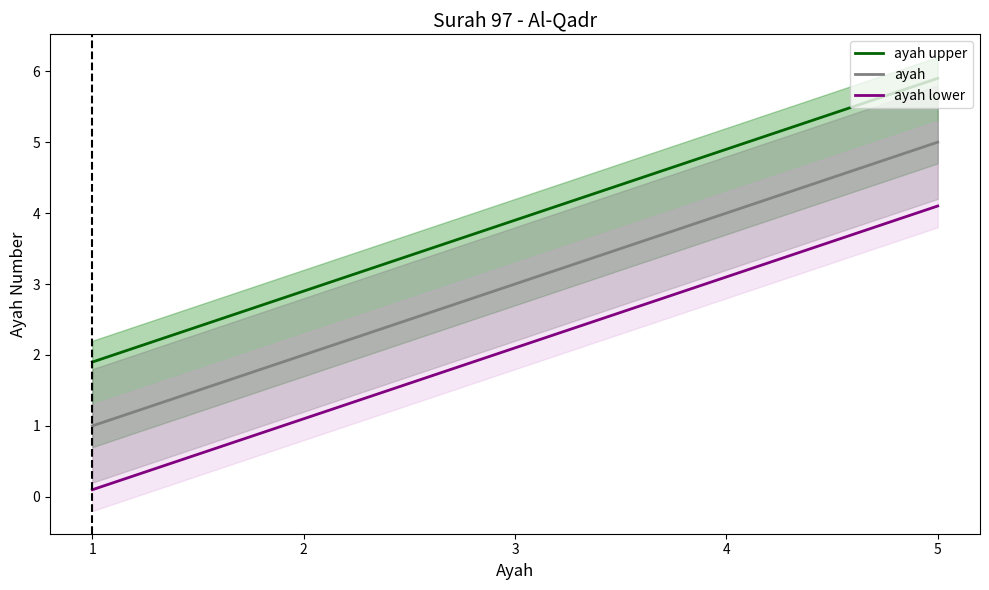

At which label is ayah upper closest to 3?

2